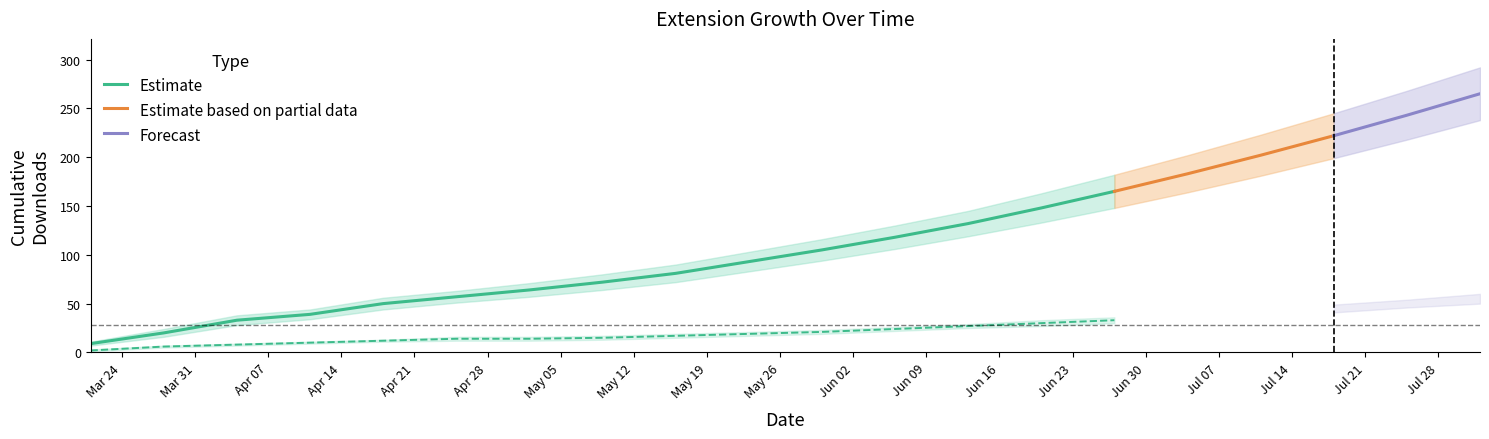

The value of install at 2025-07-18 is 45. True or false?

True